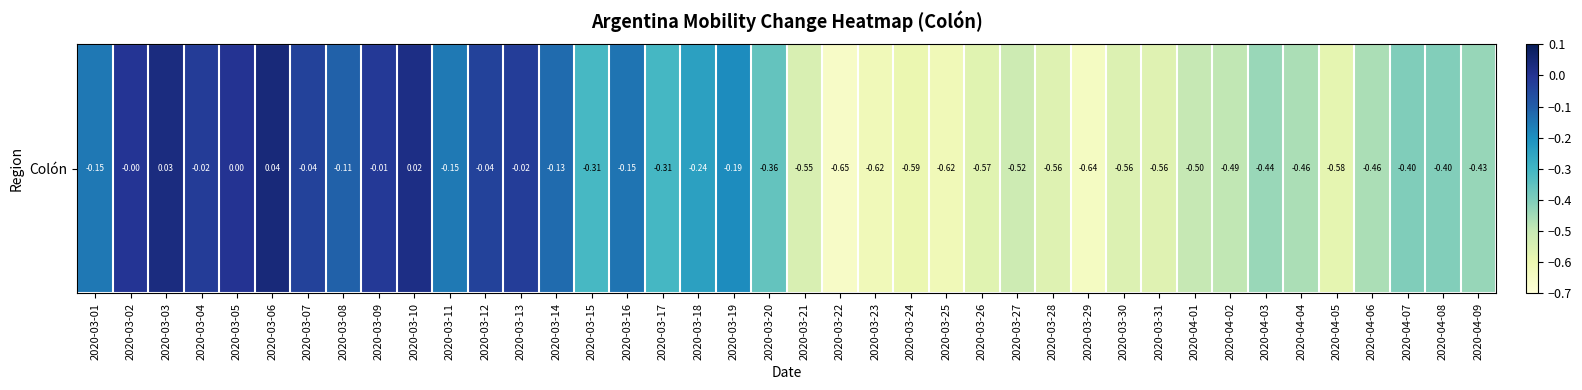

How many distinct data groups are displayed?

1